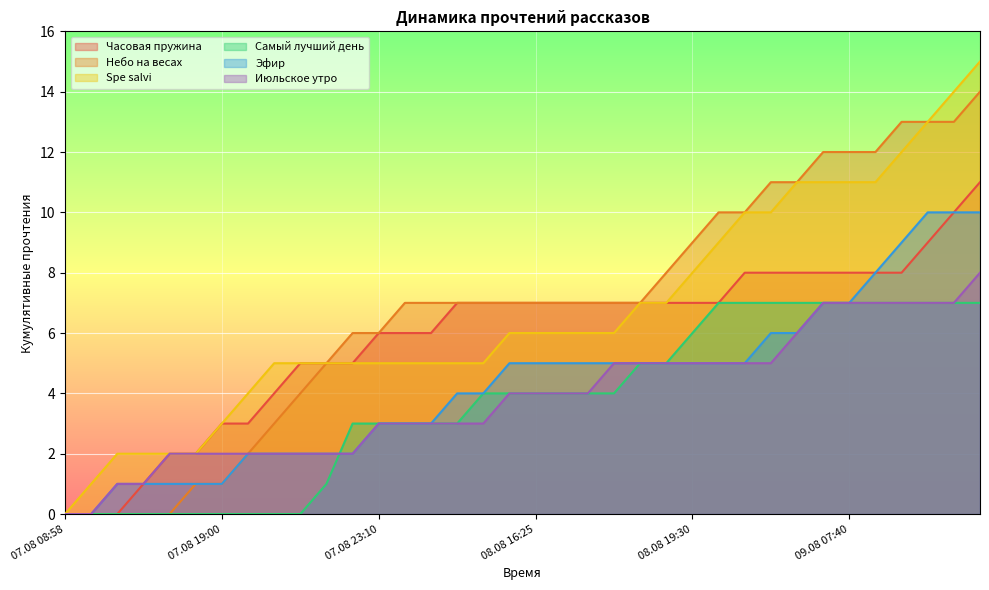

At 08.08 19:30, list the series in order from largest to smallest.

Небо на весах, Spe salvi, Часовая пружина, Самый лучший день, Эфир, Июльское утро